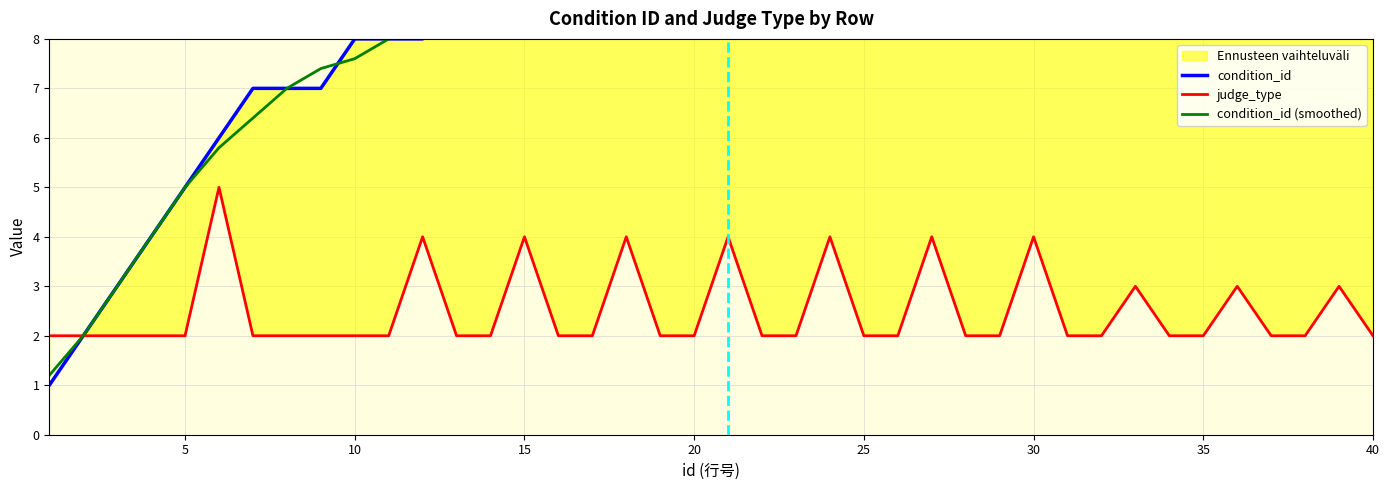

Reading left to right, extract all data points from this chart.

condition_id: 1=1	2=2	3=3	4=4	5=5	6=6	7=7	8=7	9=7	10=8	11=8	12=8	13=9	14=9	15=9	16=10	17=10	18=10	19=11	20=11	21=11	22=12	23=12	24=12	25=13	26=13	27=13	28=14	29=14	30=14	31=15	32=15	33=15	34=16	35=16	36=16	37=17	38=17	39=17	40=18
judge_type: 1=2	2=2	3=2	4=2	5=2	6=5	7=2	8=2	9=2	10=2	11=2	12=4	13=2	14=2	15=4	16=2	17=2	18=4	19=2	20=2	21=4	22=2	23=2	24=4	25=2	26=2	27=4	28=2	29=2	30=4	31=2	32=2	33=3	34=2	35=2	36=3	37=2	38=2	39=3	40=2